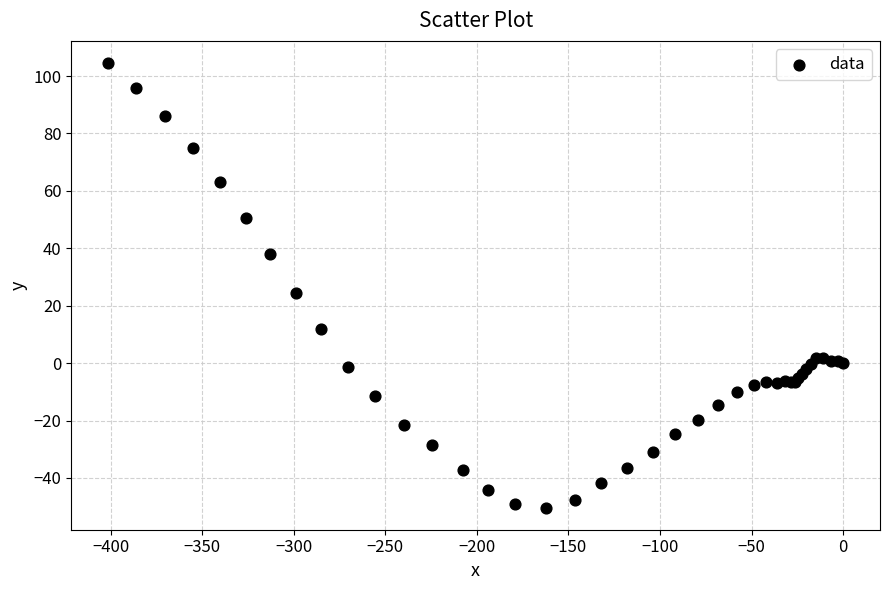

What Y value in the scatter plot is closest to 27?

24.4